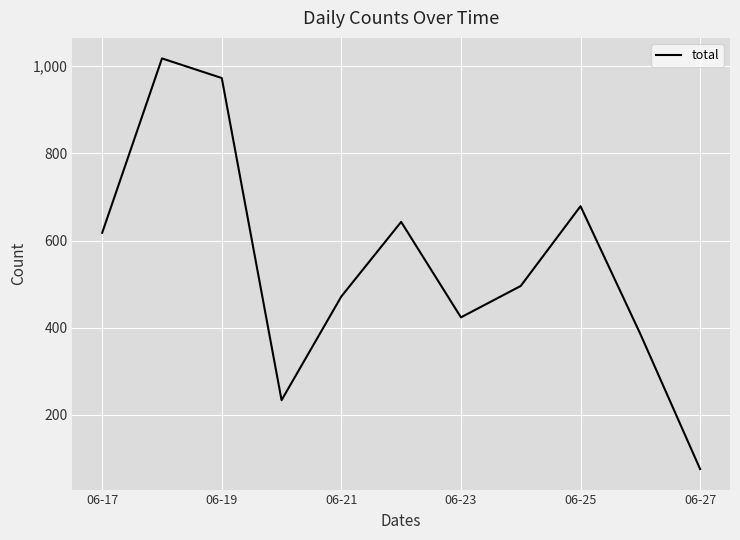

What is the minimum value shown in the chart?

76